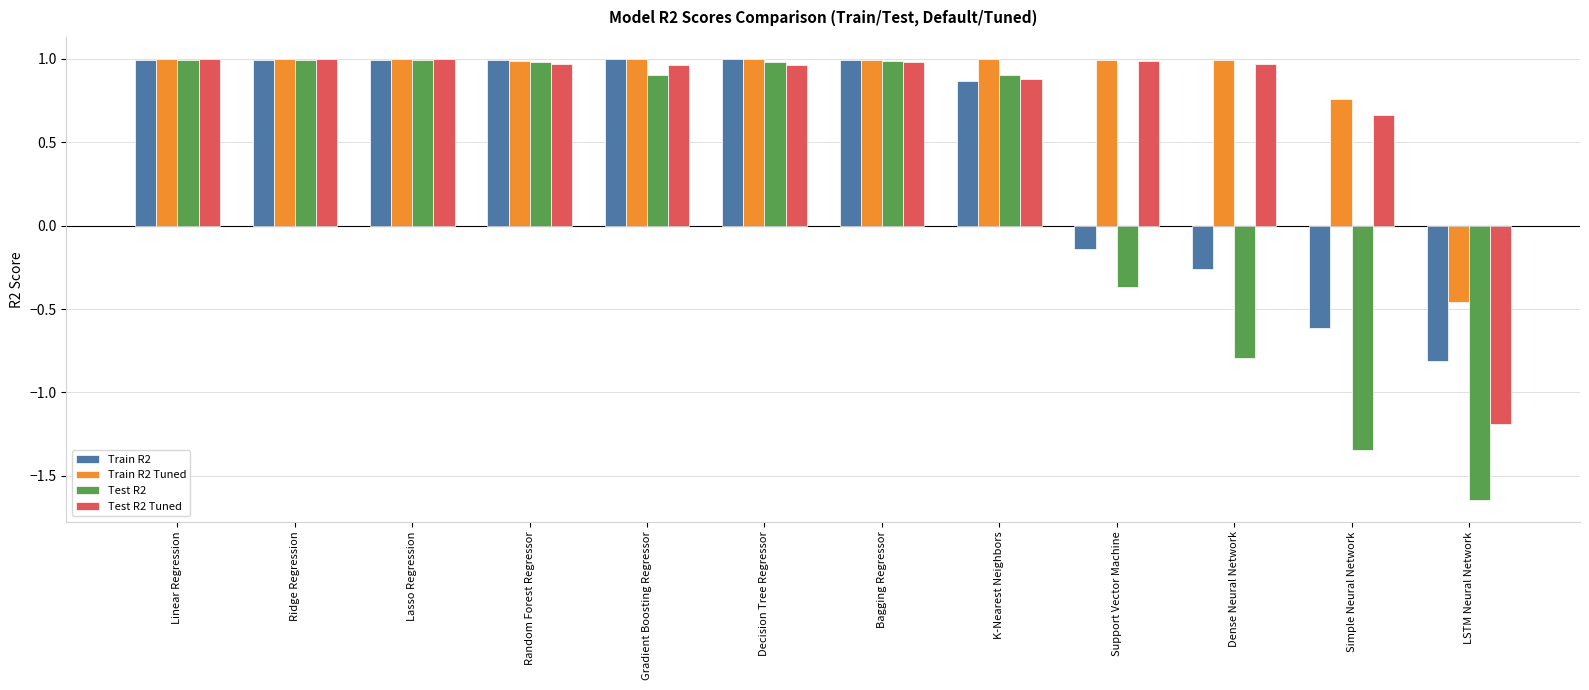

At which label does Test R2 first exceed 0?

Linear Regression